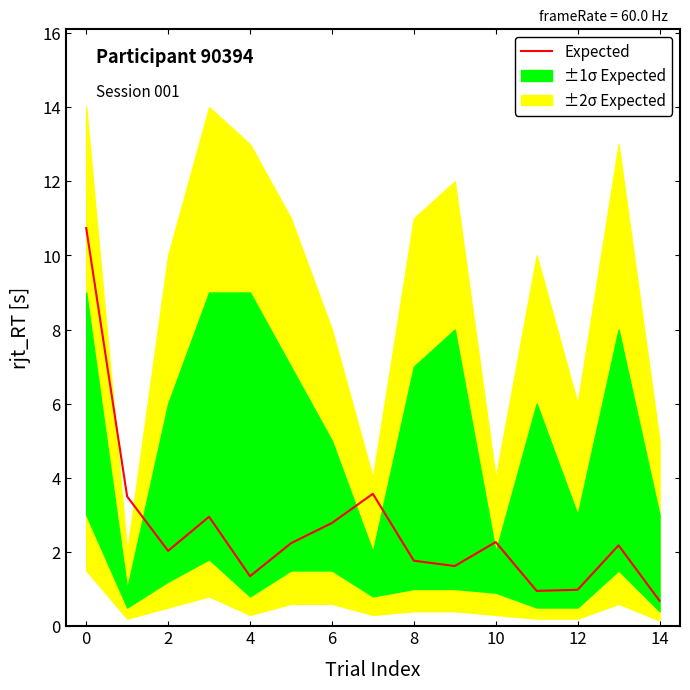

Where is the first local minimum?

2